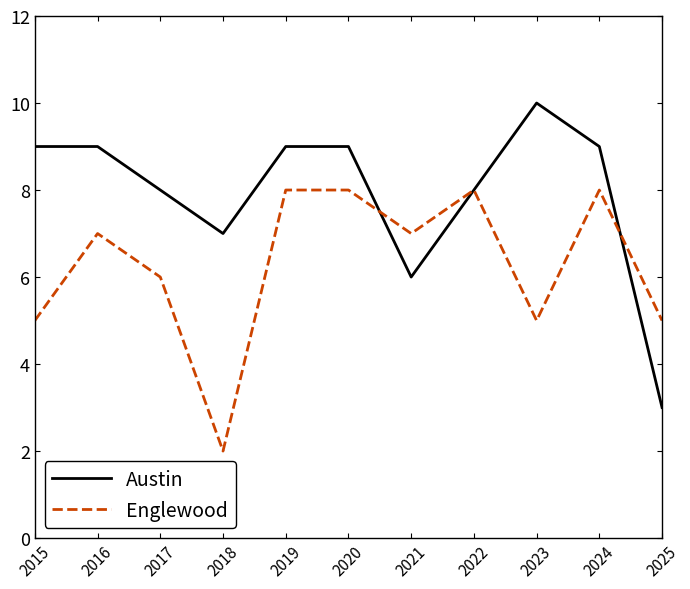

Reading left to right, what are all the values shown in this chart?

Austin: 2015=9	2016=9	2017=8	2018=7	2019=9	2020=9	2021=6	2022=8	2023=10	2024=9	2025=3
Englewood: 2015=5	2016=7	2017=6	2018=2	2019=8	2020=8	2021=7	2022=8	2023=5	2024=8	2025=5